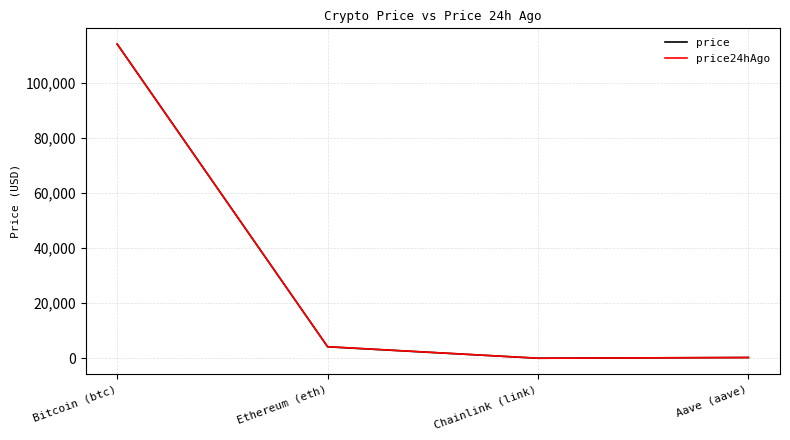

Is it true that price24hAgo equals 279.8 at Aave (aave)?

True